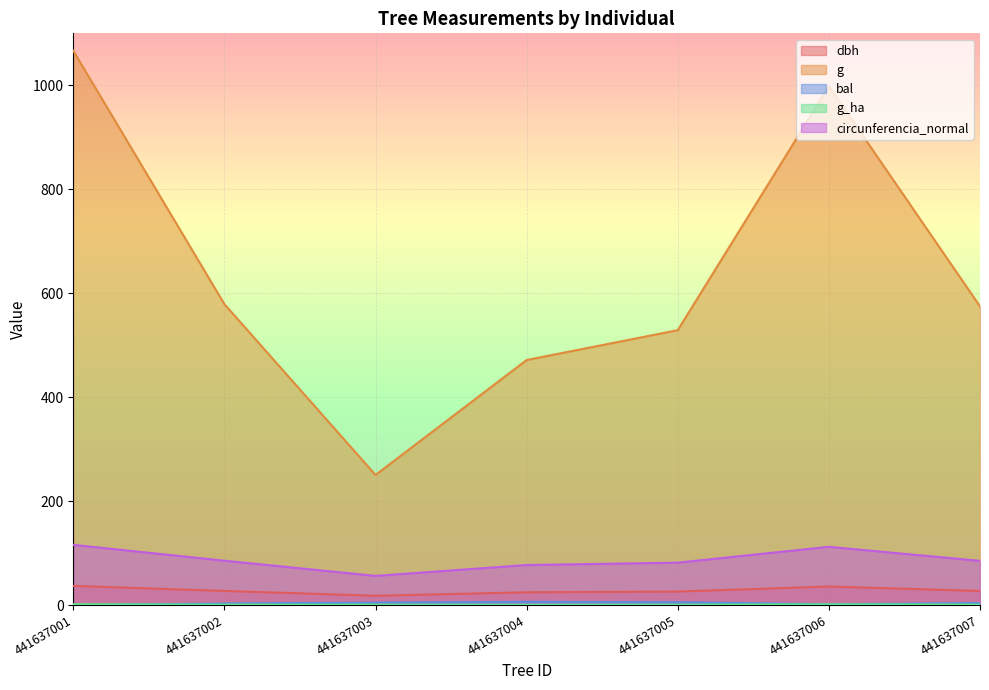

What is the difference between the g_ha values at 441637002 and 441637006?

0.6